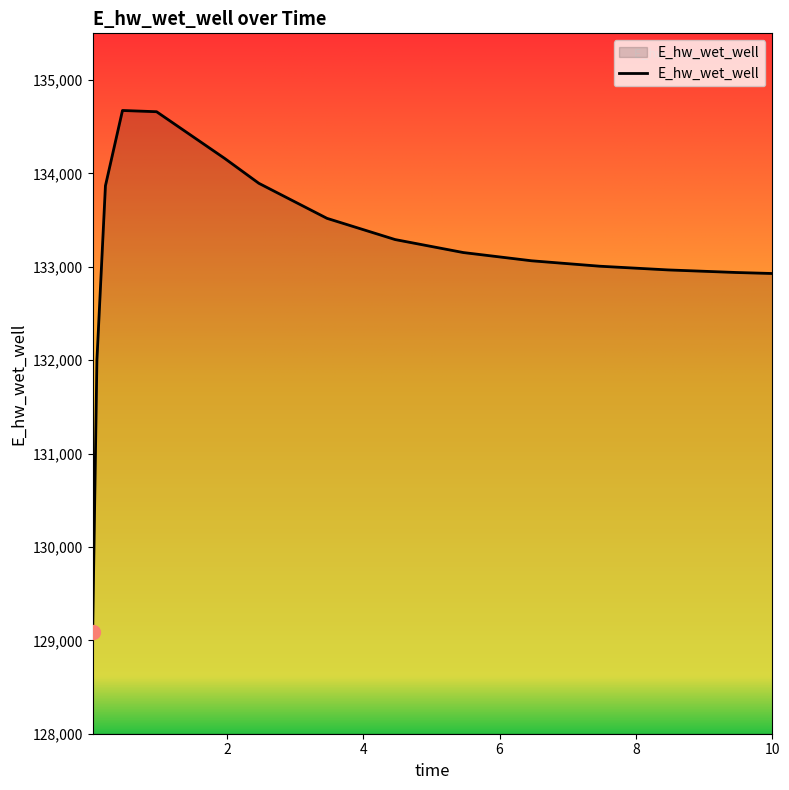

What is the difference between the maximum and minimum values?

5586.5